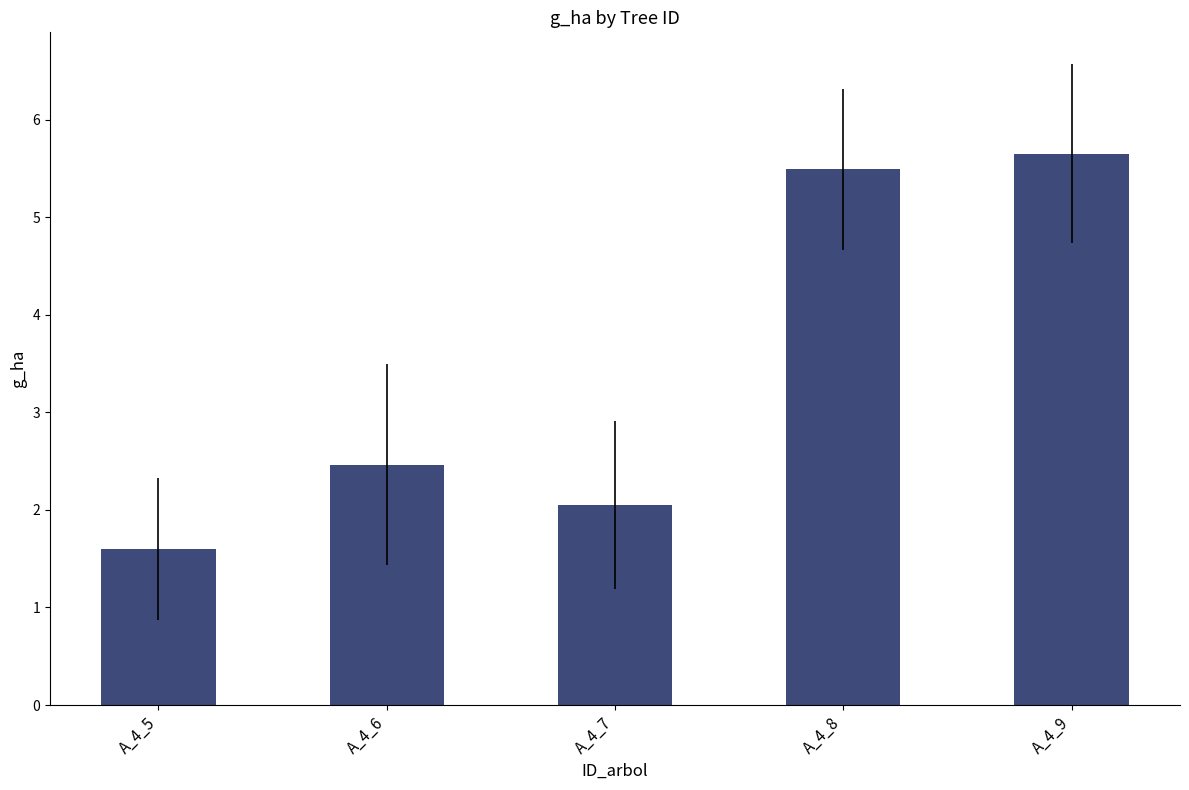

What is the change in value from A_4_8 to A_4_9?

+0.2